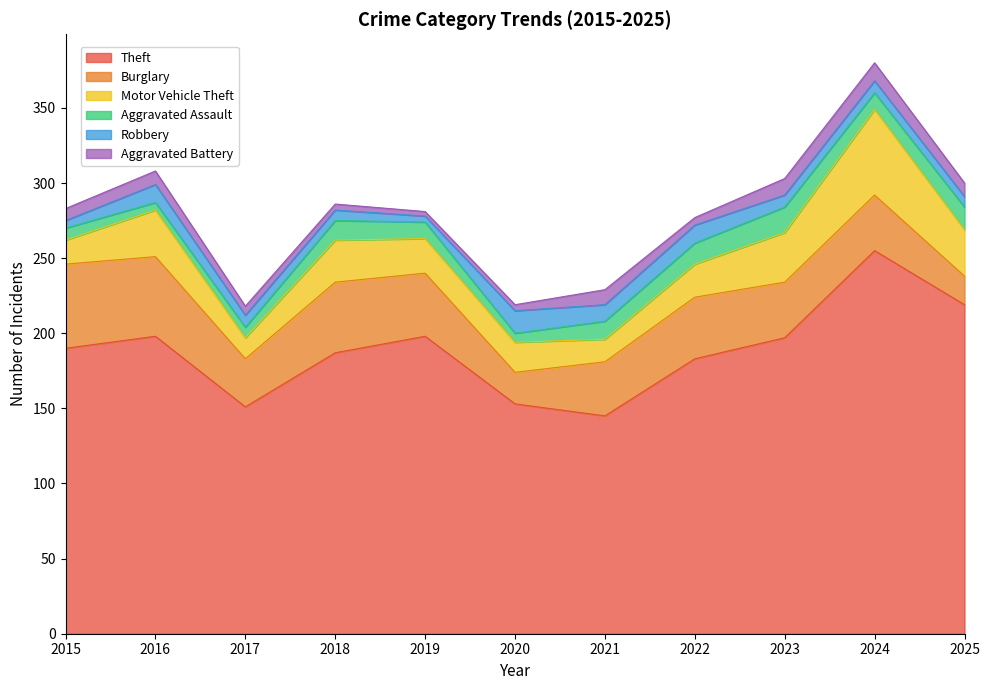

True or false: Motor Vehicle Theft has a value of 15 at 2025.

False